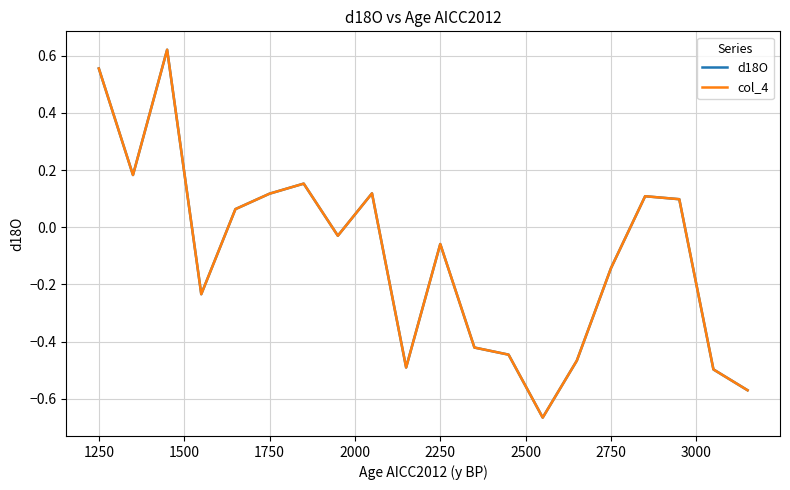

Is this an area chart (filled region under the line)?

No